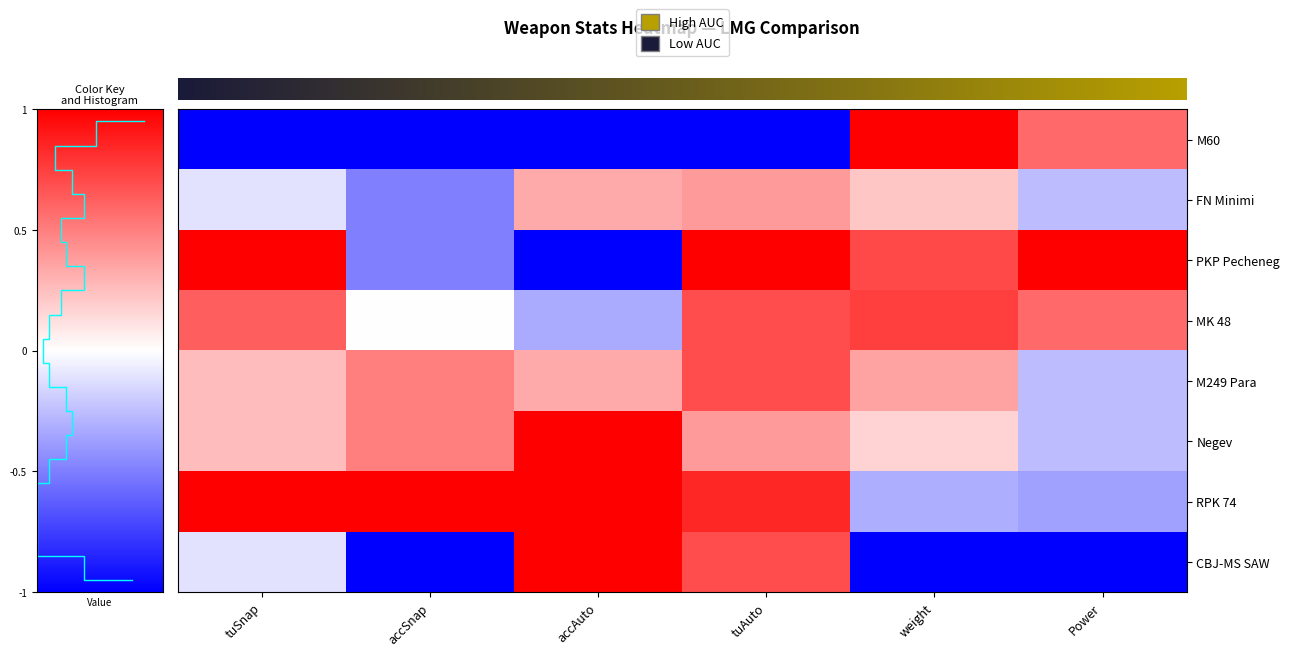

Between weight and Power, which is larger?

weight